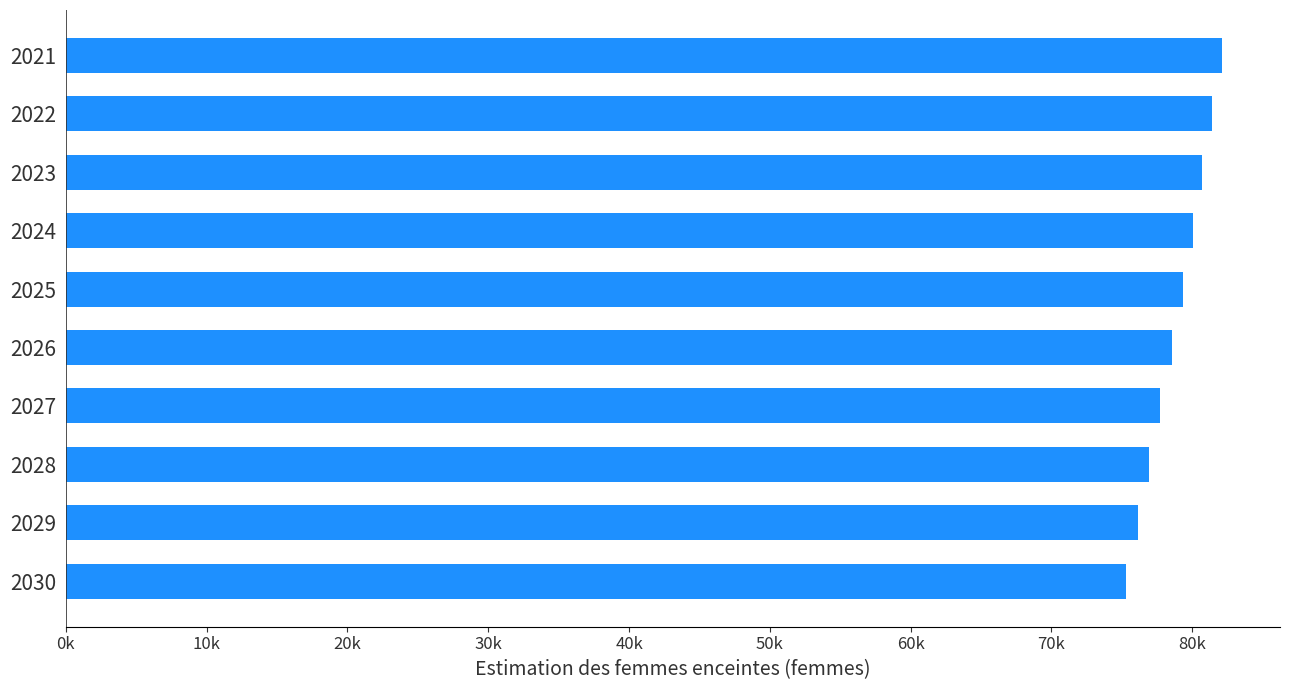

Does the chart contain any negative values?

No